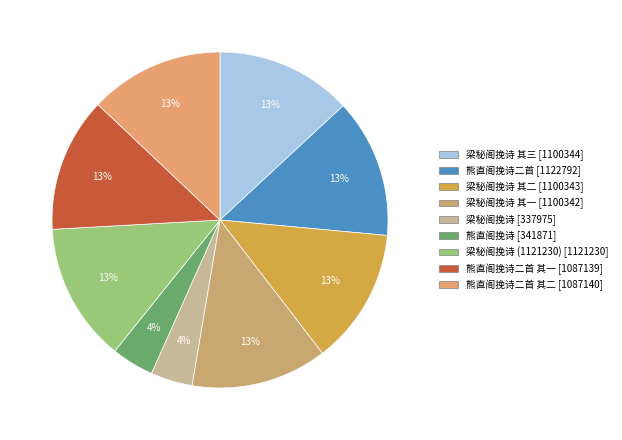

How many segments does this pie chart have?

9